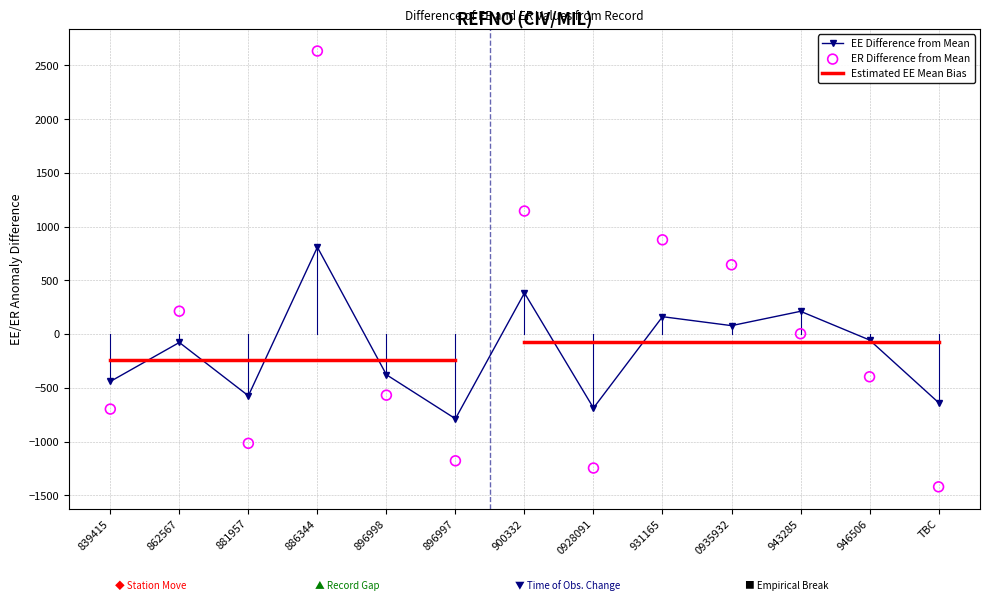

Which series reaches the maximum Y coordinate?

ER